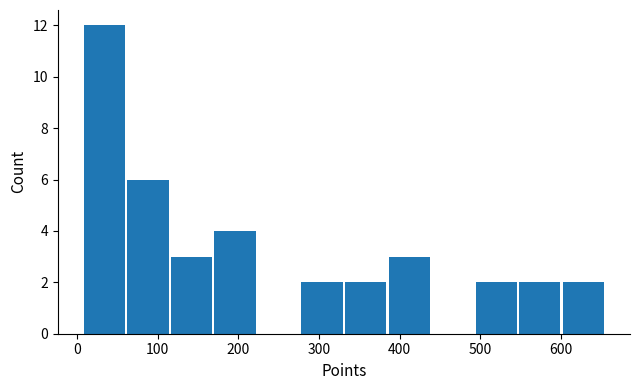

Reading left to right, transcribe this chart: for each bar, give the range it covers on the x-axis and its height. Neither the bar edges nor the heights are printed on the chart, so give them approximately, as read against the axes.

7 to 61: 12
61 to 115: 6
115 to 169: 3
169 to 223: 4
223 to 277: 0
277 to 331: 2
331 to 385: 2
385 to 439: 3
439 to 493: 0
493 to 547: 2
547 to 601: 2
601 to 655: 2